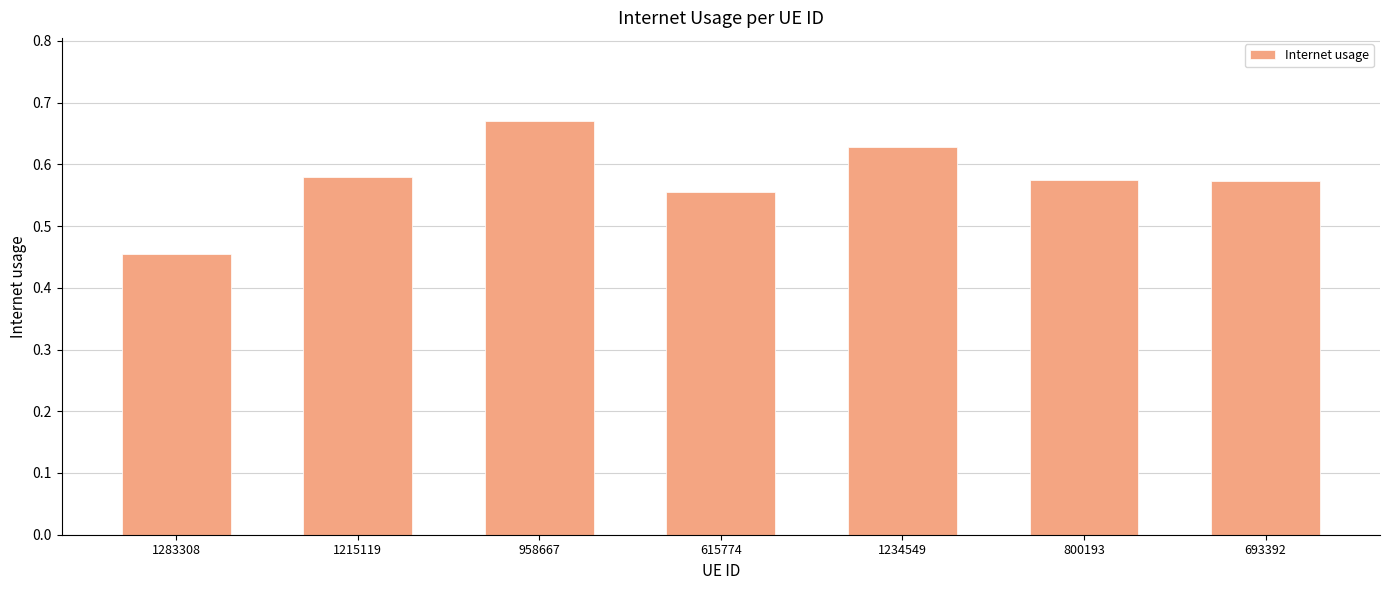

What is the label of the 3rd bar from the right?

1234549